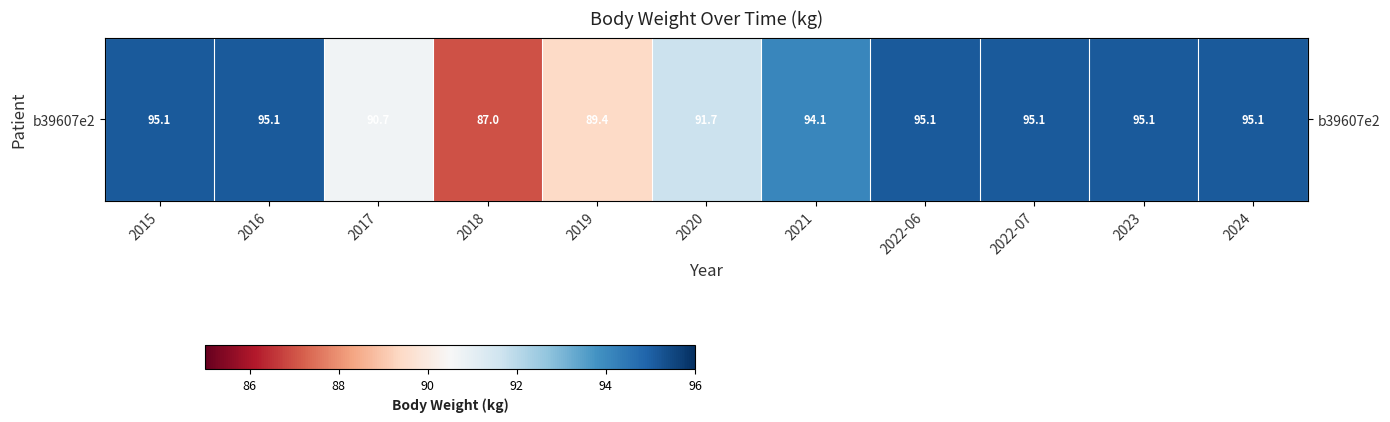

What is the minimum value shown in the chart?

87.0